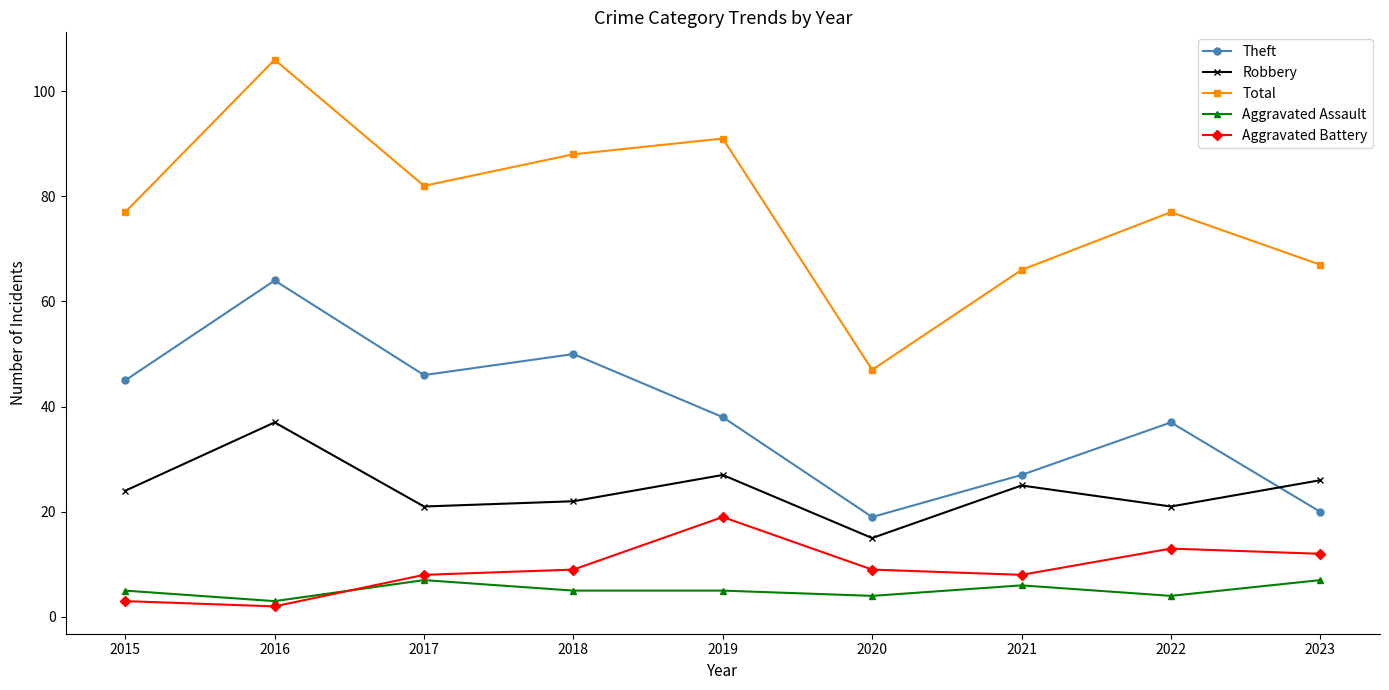

The value of Aggravated Battery at 2021 is 8. True or false?

True